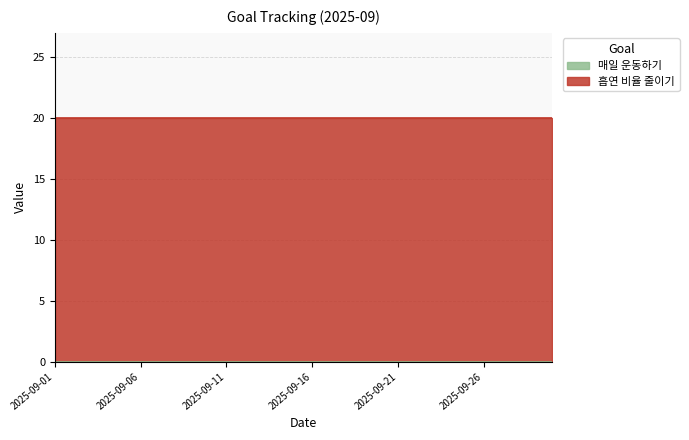

Rank the series by their maximum value, from lowest to highest.

매일 운동하기, 흡연 비율 줄이기